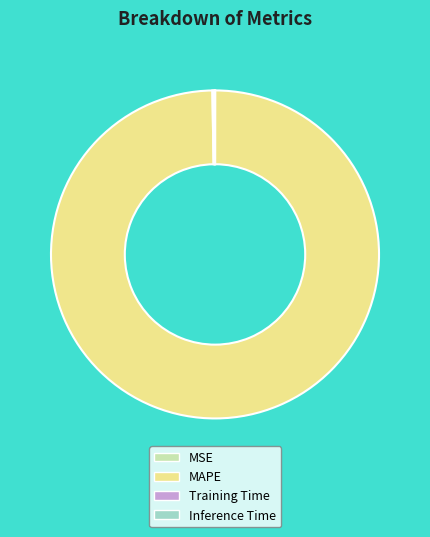

The MAPE slice represents 87% of the pie. True or false?

False